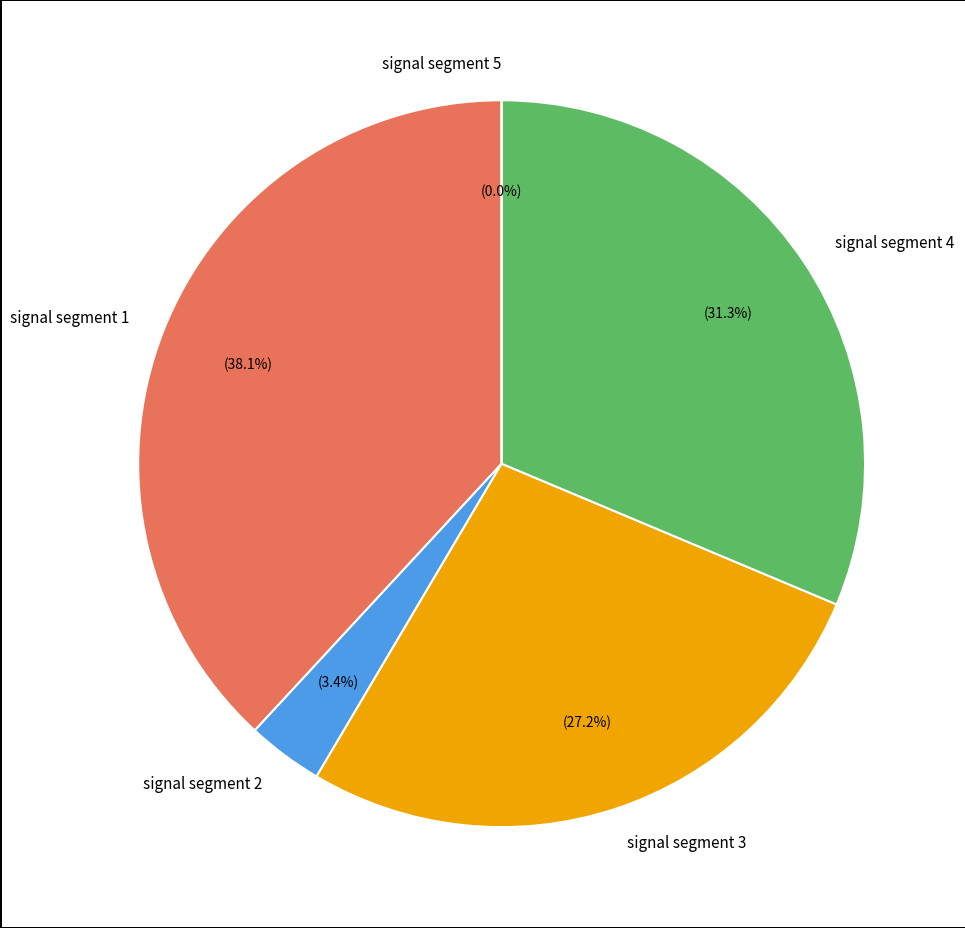

How many slices are in this pie chart?

5